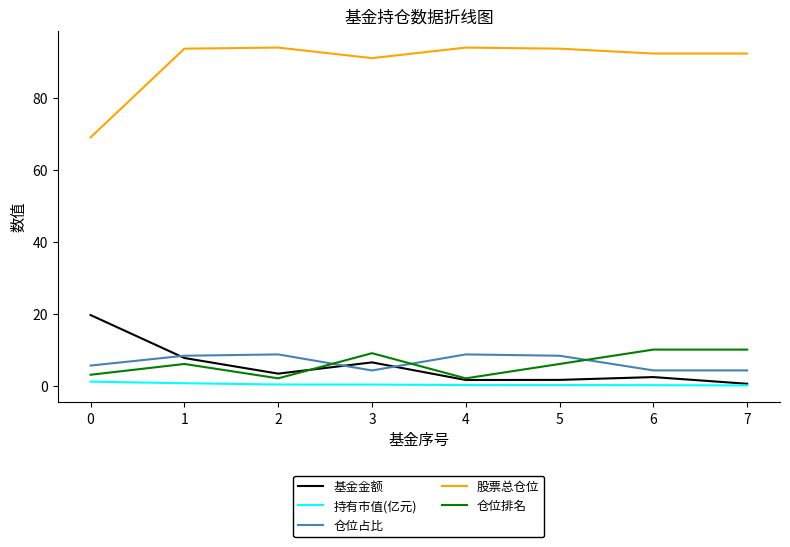

What is the difference between the 仓位排名 values at 1 and 2?

4.0